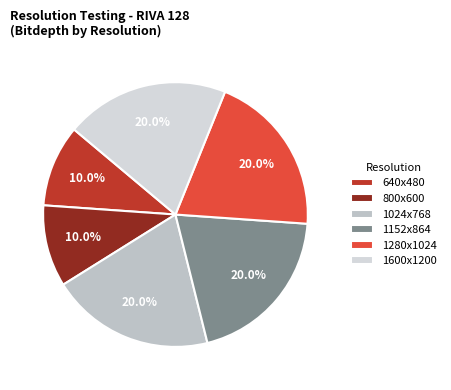

Is it true that 800x600 is 1% of the pie?

False